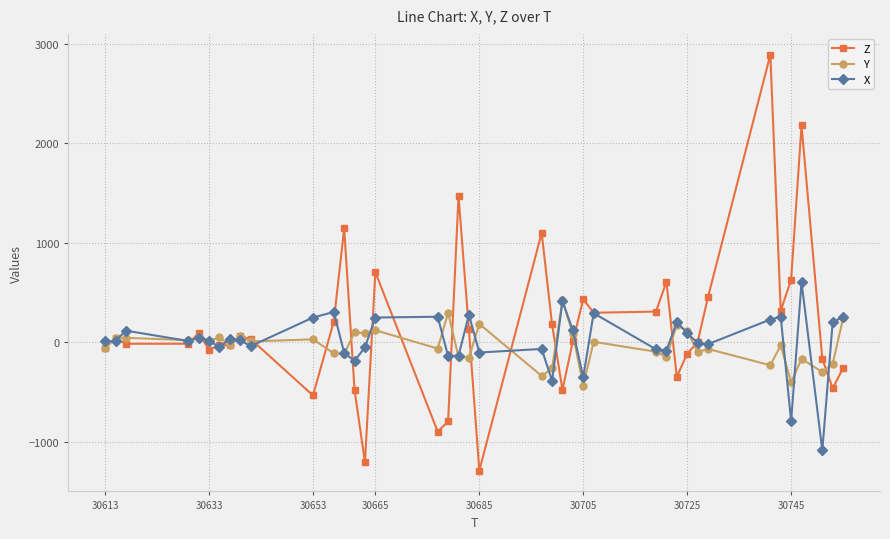

Does the chart have visible grid lines?

Yes